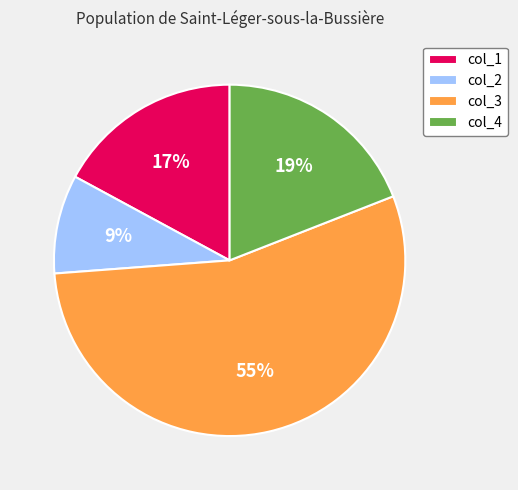

What is the ratio of the value at col_4 to the value at col_3?

0.3